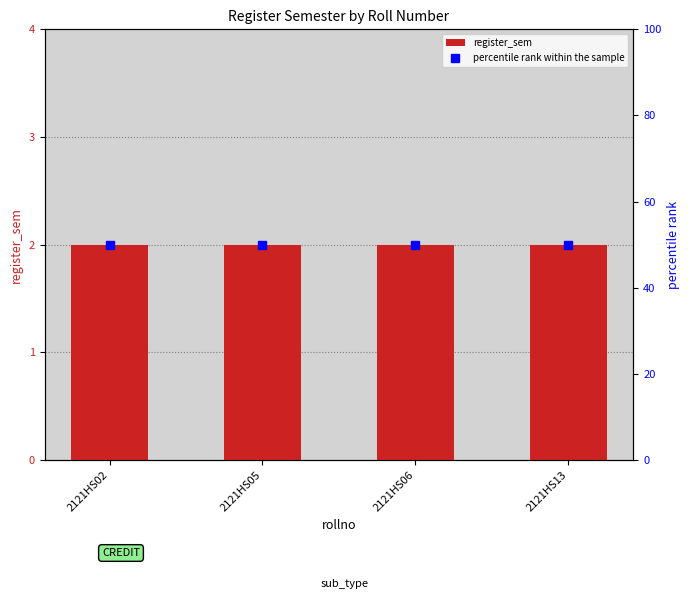

What is the difference between the highest and lowest values at 2121HS13?

48